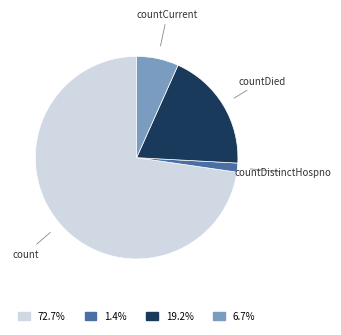

Between countDistinctHospno and countCurrent, which is larger?

countCurrent